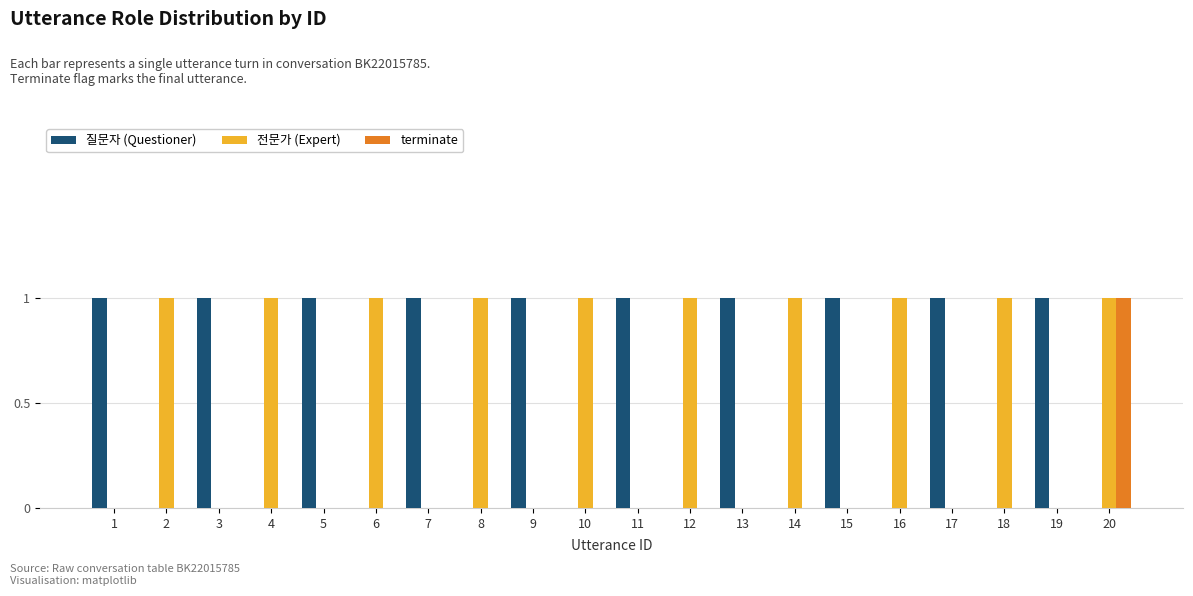

Reading left to right, extract all data points from this chart.

질문자 (Questioner): 1=1	2=0	3=1	4=0	5=1	6=0	7=1	8=0	9=1	10=0	11=1	12=0	13=1	14=0	15=1	16=0	17=1	18=0	19=1	20=0
전문가 (Expert): 1=0	2=1	3=0	4=1	5=0	6=1	7=0	8=1	9=0	10=1	11=0	12=1	13=0	14=1	15=0	16=1	17=0	18=1	19=0	20=1
terminate: 1=0	2=0	3=0	4=0	5=0	6=0	7=0	8=0	9=0	10=0	11=0	12=0	13=0	14=0	15=0	16=0	17=0	18=0	19=0	20=1